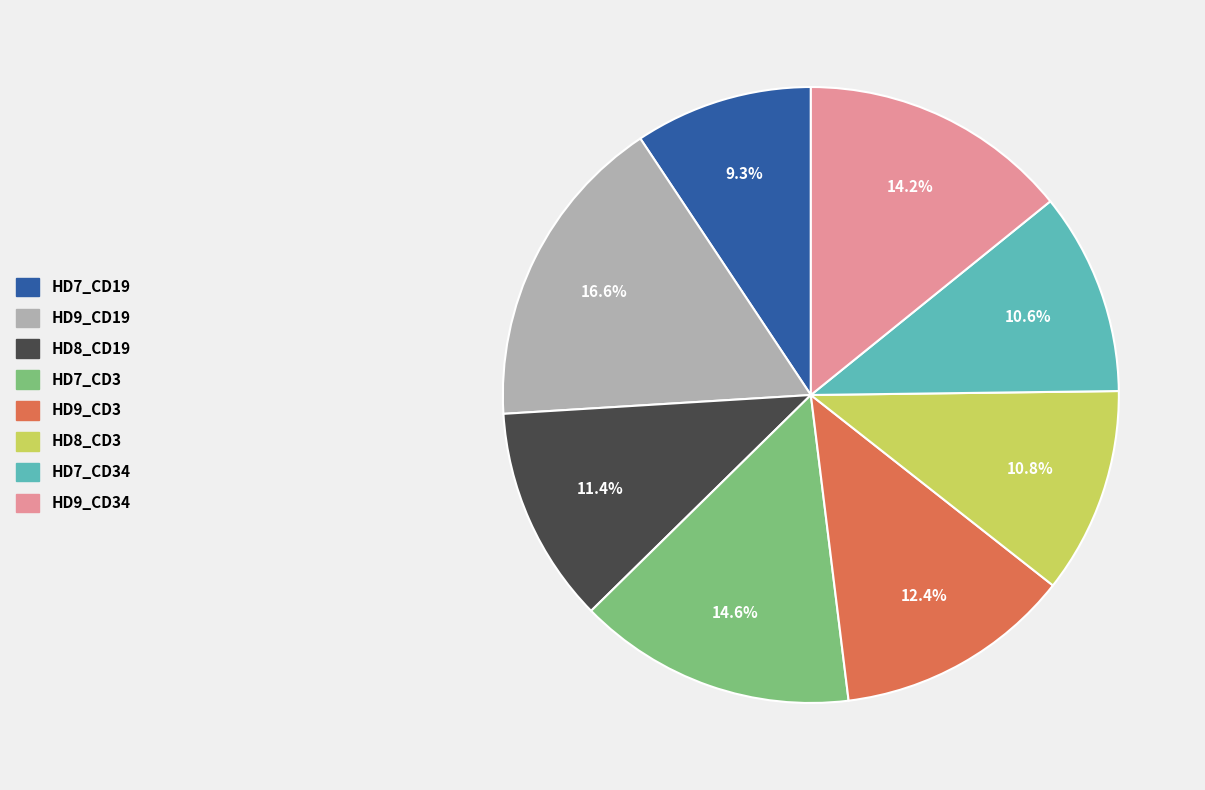

Is there any slice that represents more than half of the pie?

No